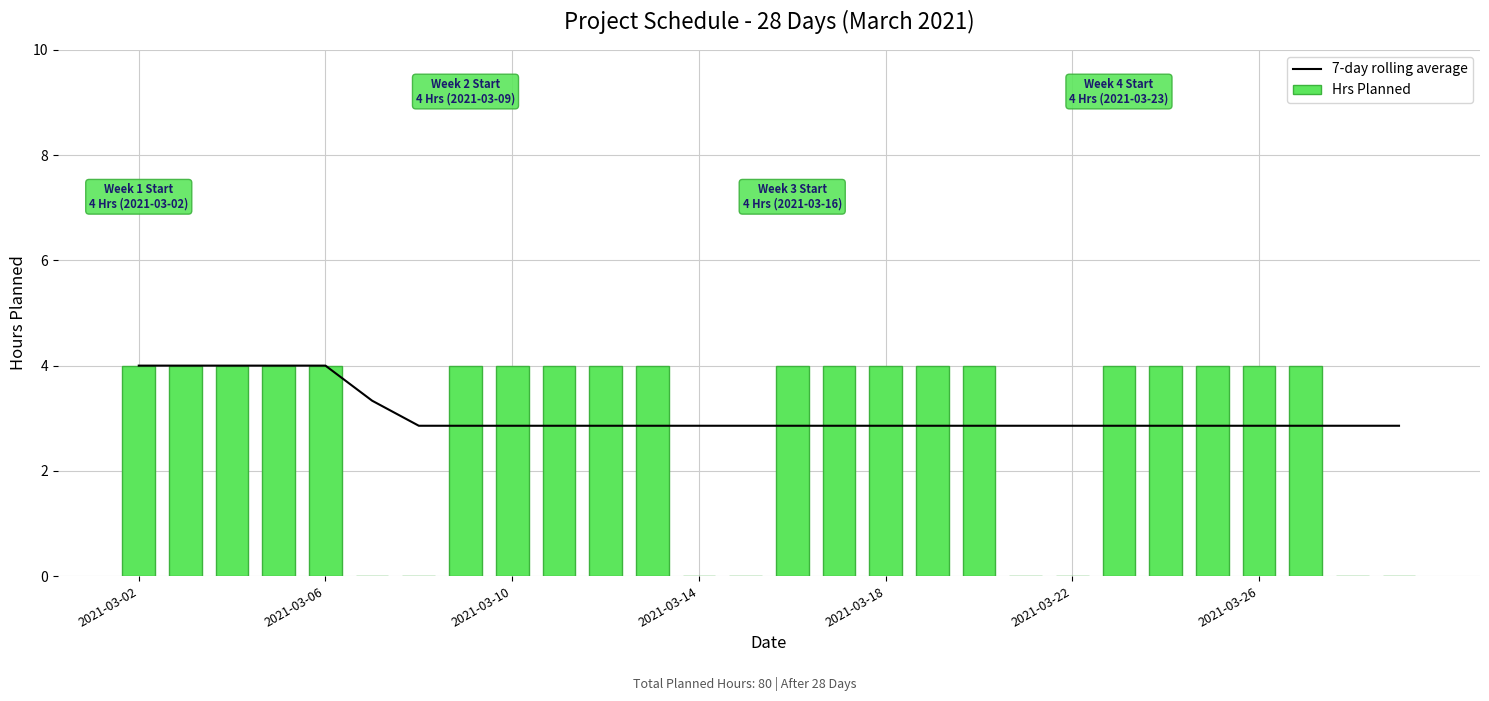

The value of Hrs Planned at 2021-03-18 is 7. True or false?

False